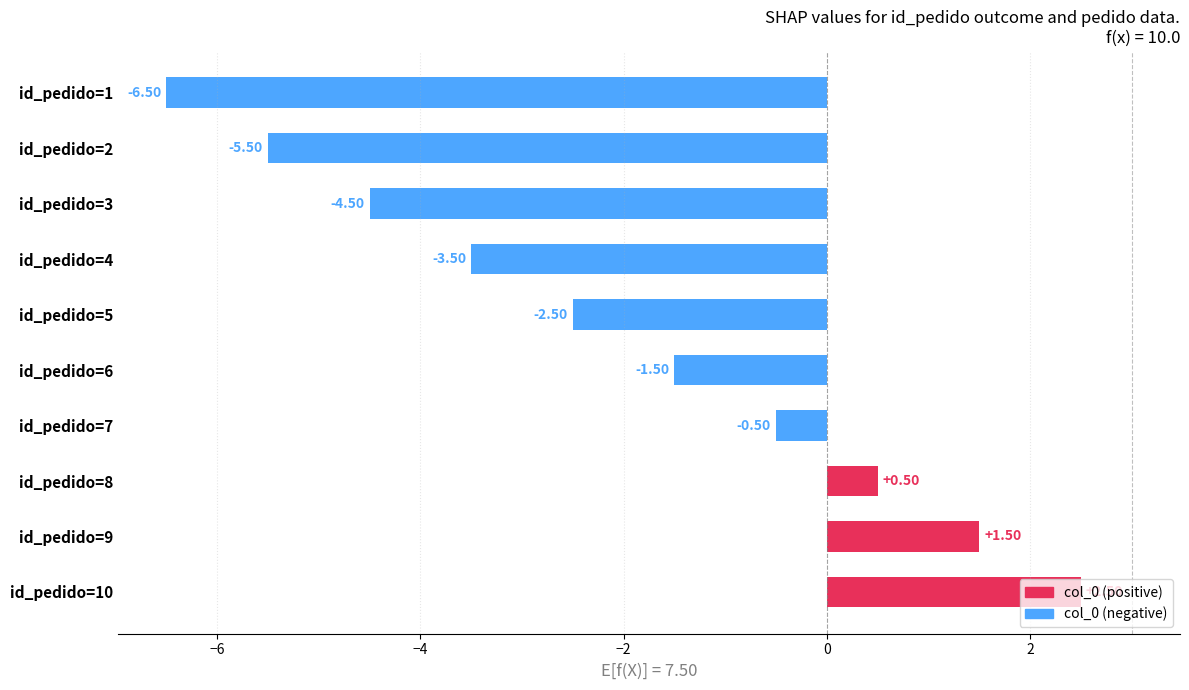

List the labels in order of value, largest first.

id_pedido=10, id_pedido=9, id_pedido=8, id_pedido=7, id_pedido=6, id_pedido=5, id_pedido=4, id_pedido=3, id_pedido=2, id_pedido=1